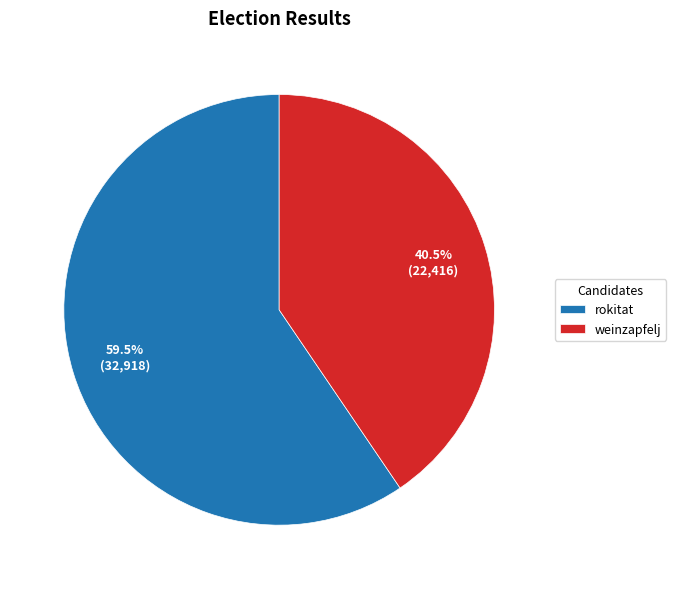

Does any single category account for the majority?

Yes